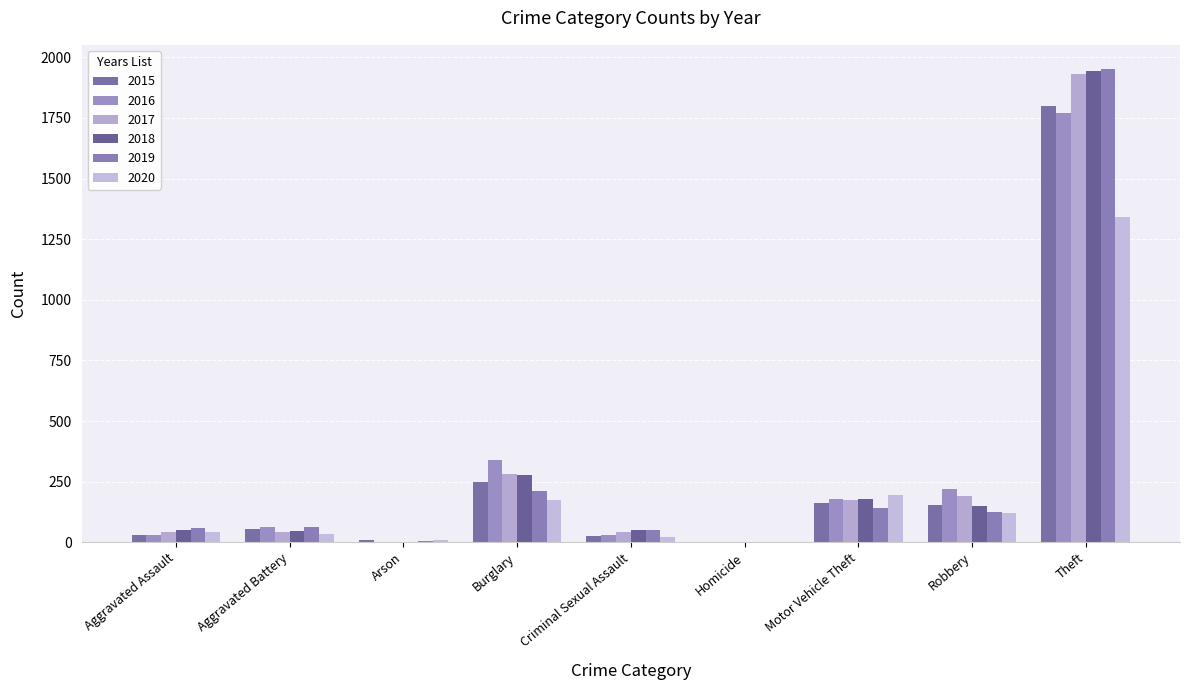

Read the 2018 value at Criminal Sexual Assault.

52